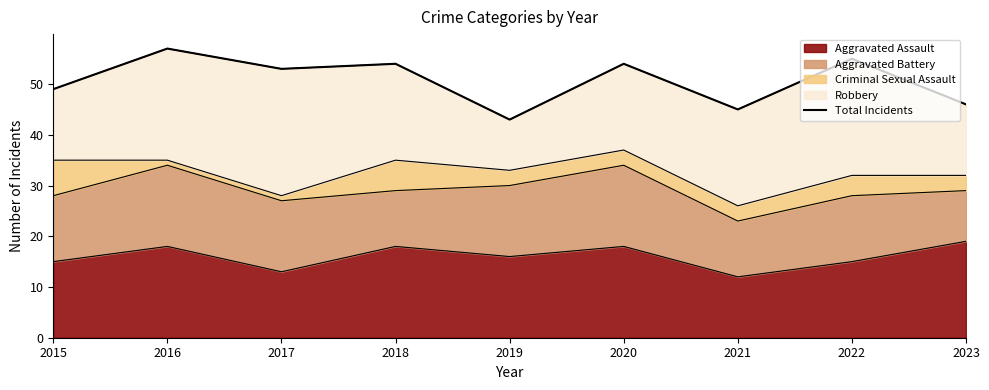

What is the change in value from 2017 to 2018?

+1